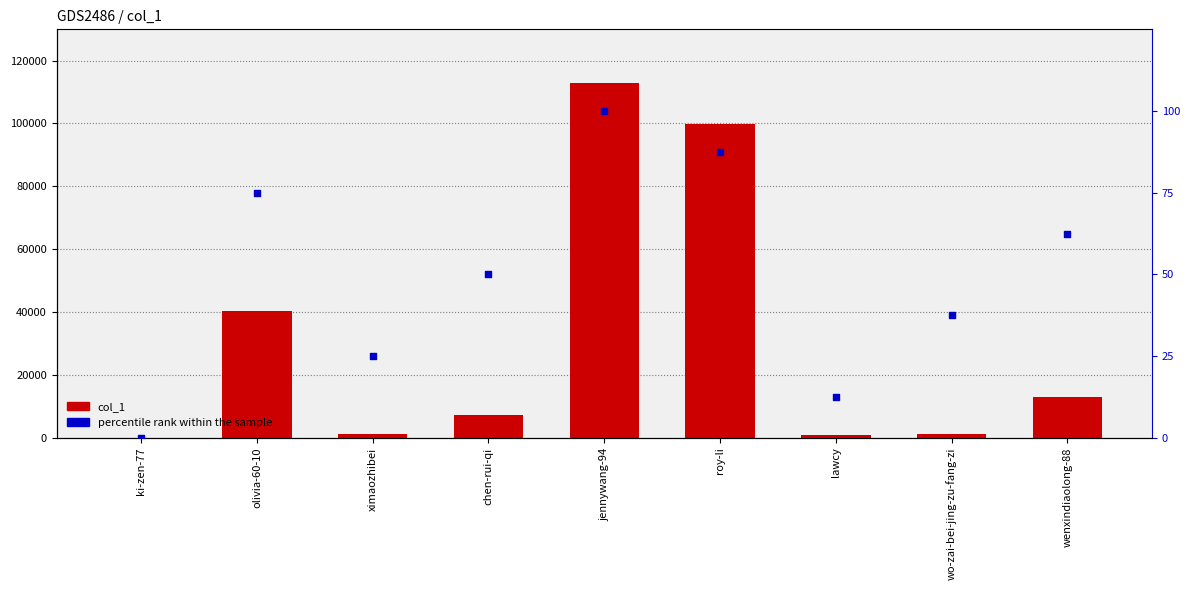

What is the total value across all series at ximaozhibei?

1097.0